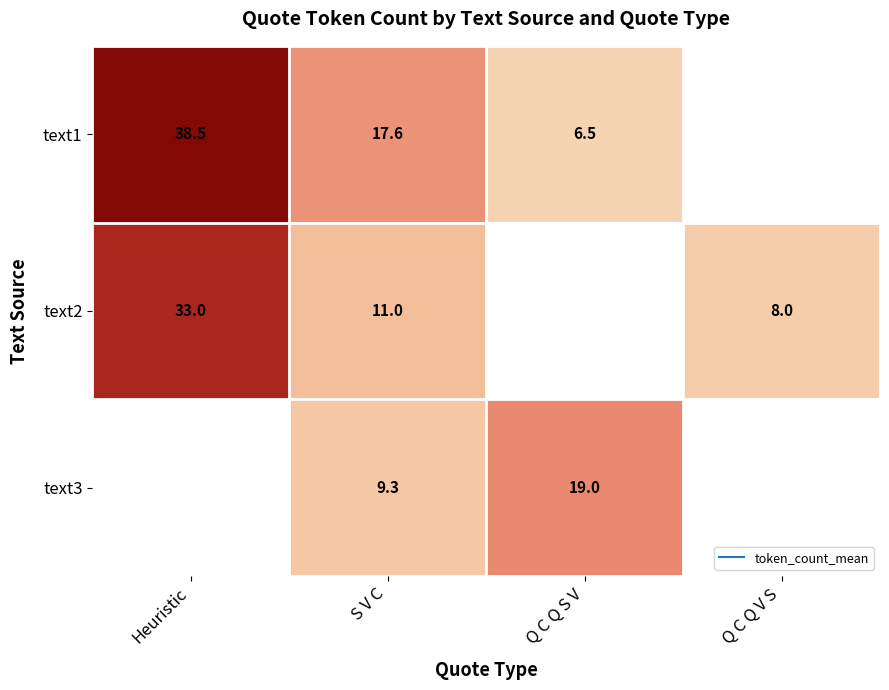

Which has a higher value, Q C Q S V or Heuristic?

Heuristic